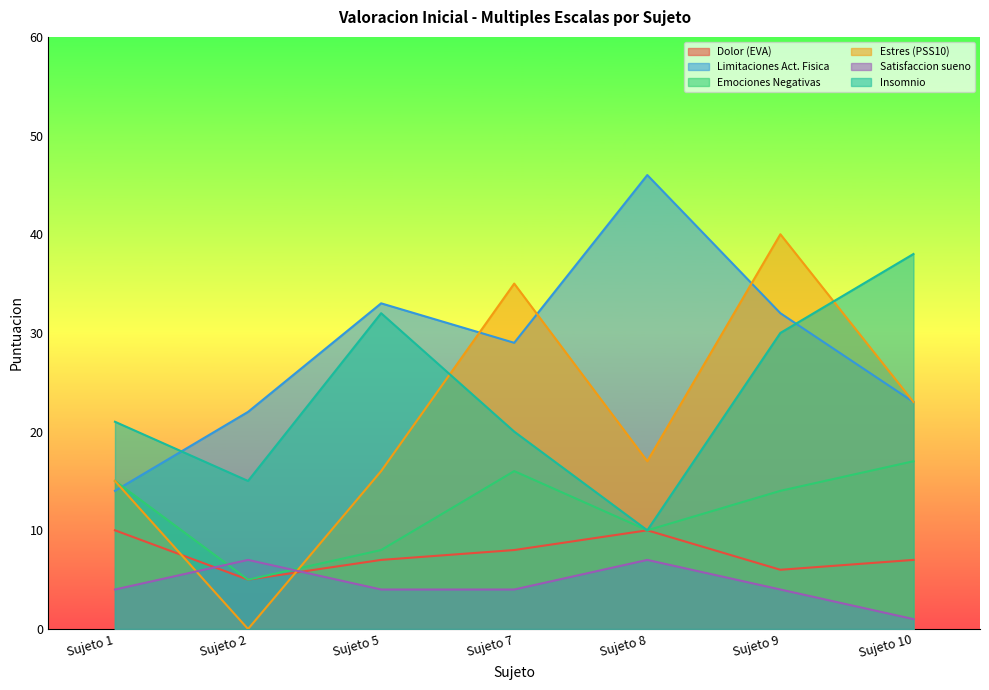

Which series has the largest total across all categories?

Limitaciones Act. Fisica